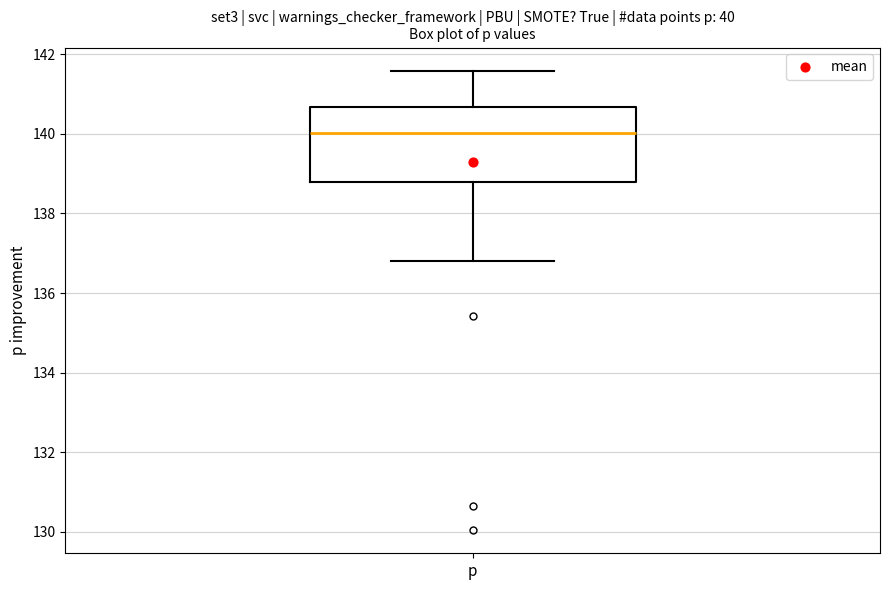

Where is the upper edge of the box for p on the y-axis? The values are not printed on the chart, so give them approximately, as read against the axis.

140.6